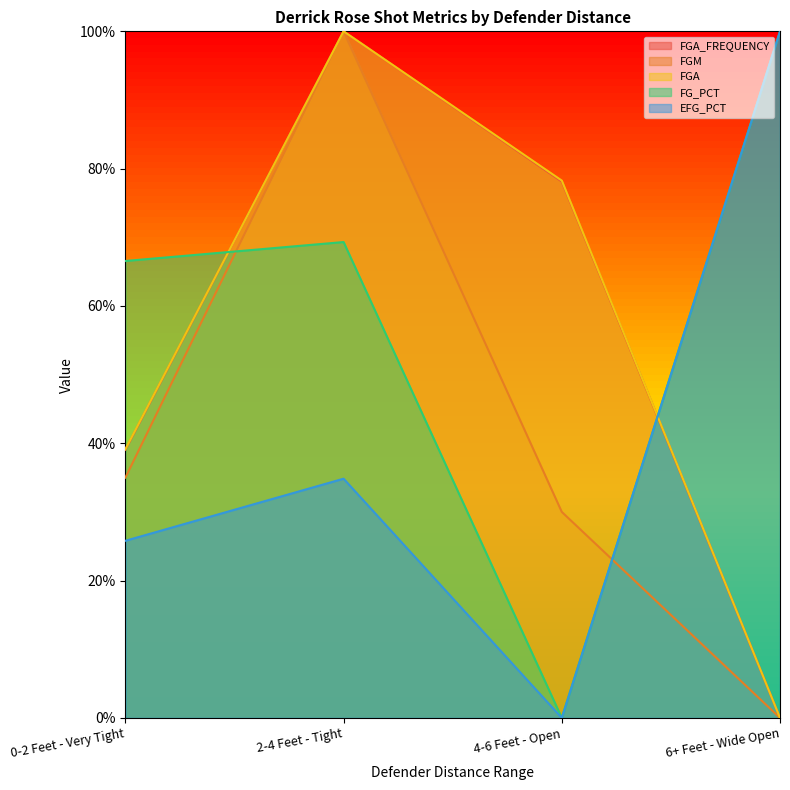

Rank the series at 6+ Feet - Wide Open from highest to lowest value.

FG_PCT, EFG_PCT, FGA_FREQUENCY, FGM, FGA